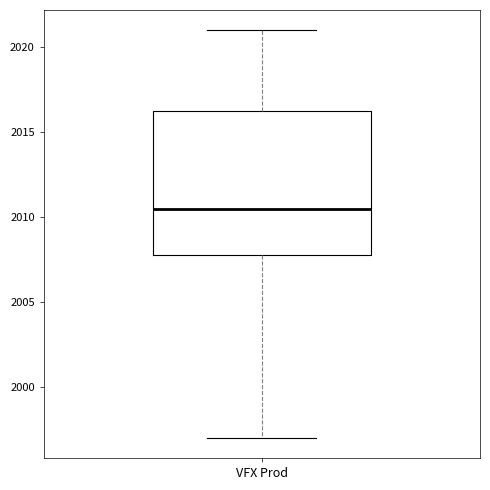

Transcribe this box plot: give where the median line is, the range the box spans, and where the two whiskers end, as read against the y-axis. The values are not printed on the chart, so give them approximately, as read against the axis.

median 2010.5, box 2008.0 to 2016.5, whiskers 1997.0 to 2021.0